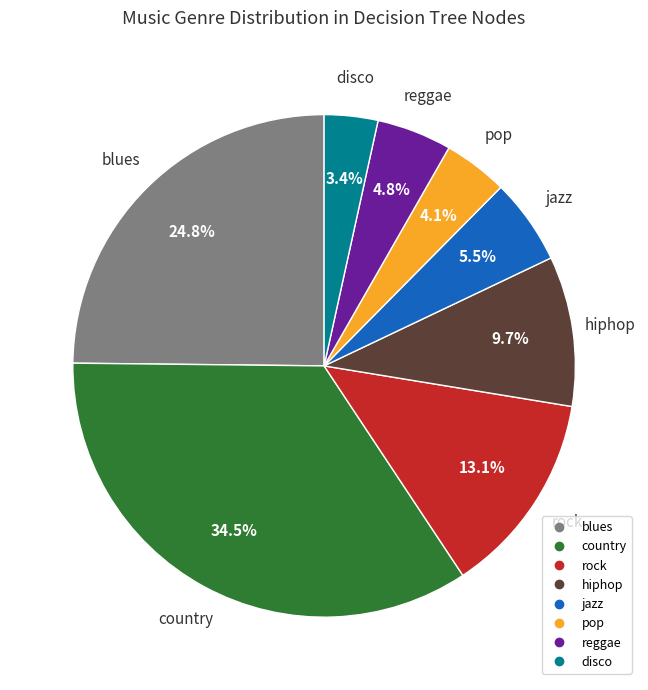

How many slices are in this pie chart?

8